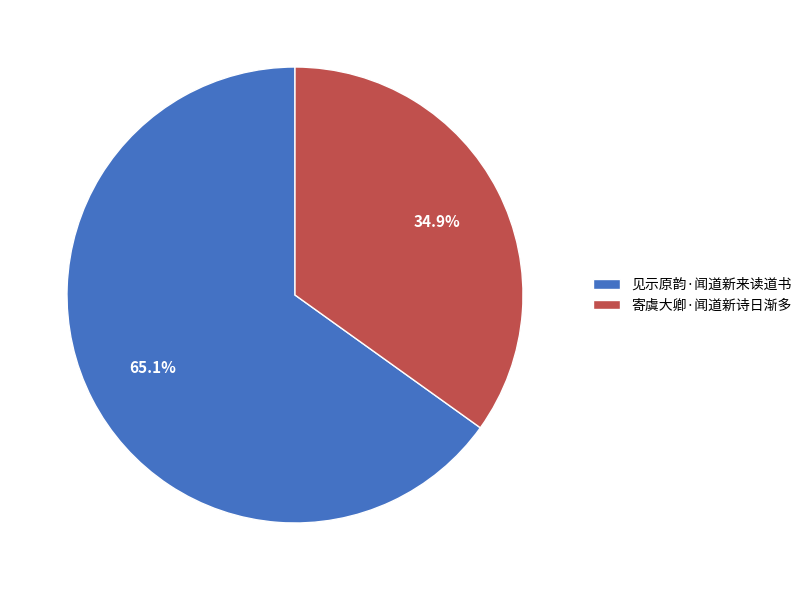

True or false: 寄虞大卿·闻道新诗日渐多 accounts for 22% of the total.

False